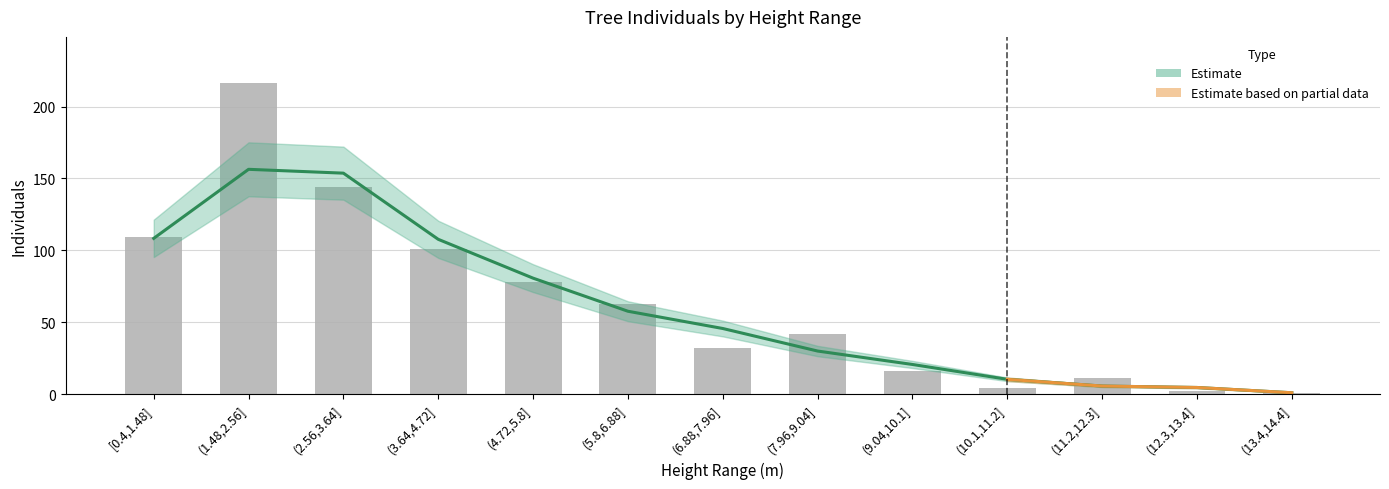

What is the ratio of the value at (9.04,10.1] to the value at (13.4,14.4]?

20.7